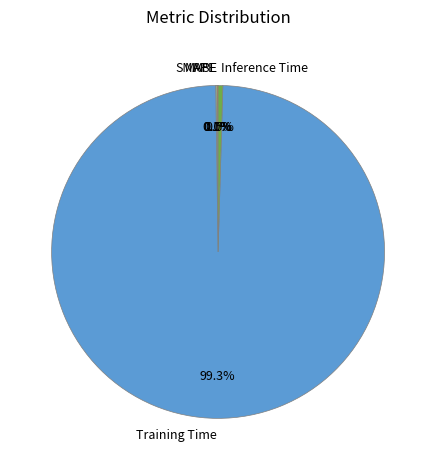

Does Inference Time represent more than half of the total?

No